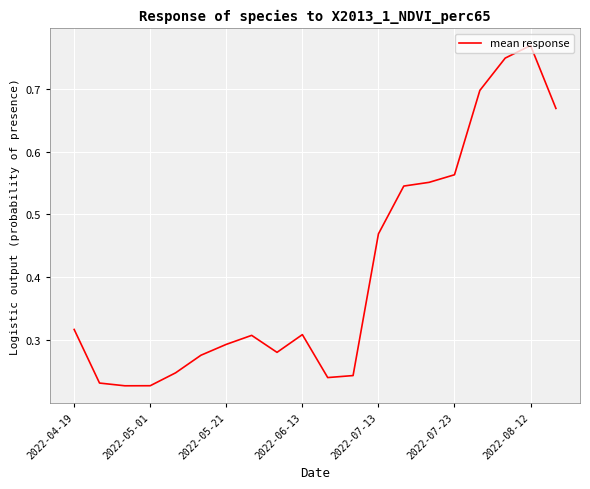

Which category has the highest value across all series?

2022-08-12